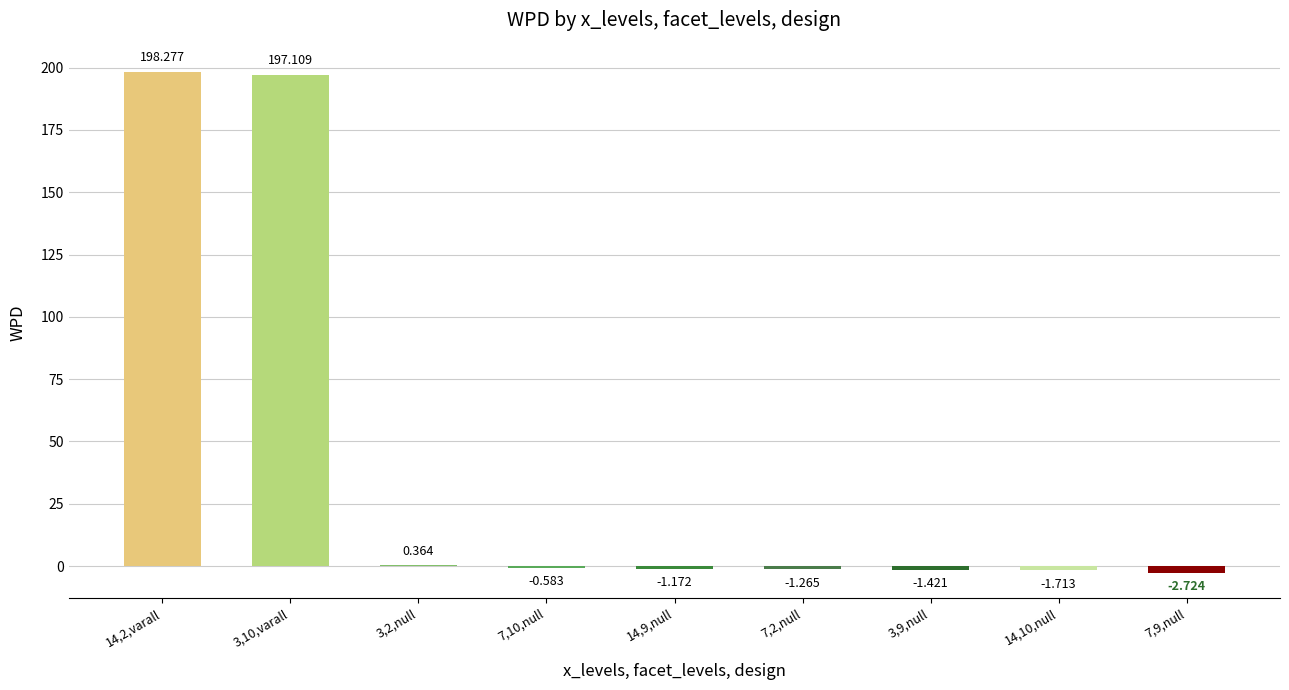

What is the label of the 4th bar from the right?

7,2,null